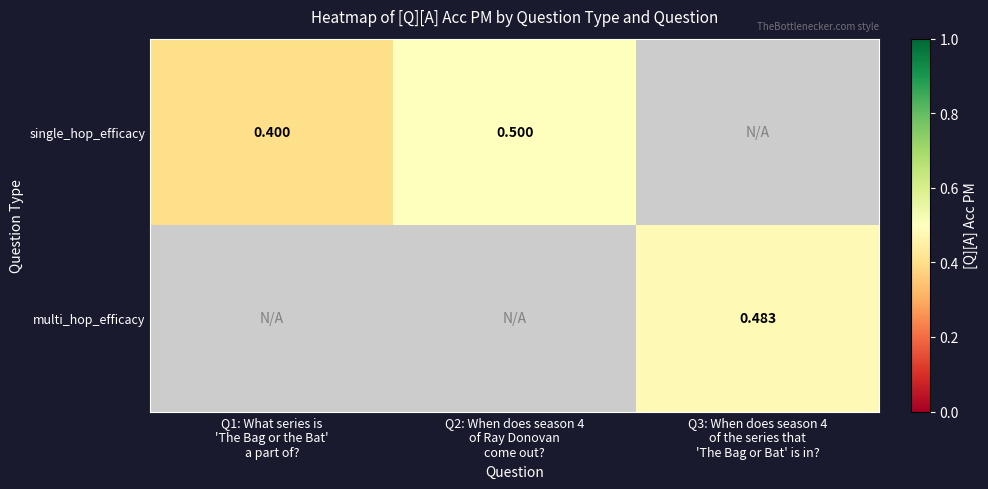

What is the difference between the second highest and minimum values in the single_hop_efficacy series?

0.1